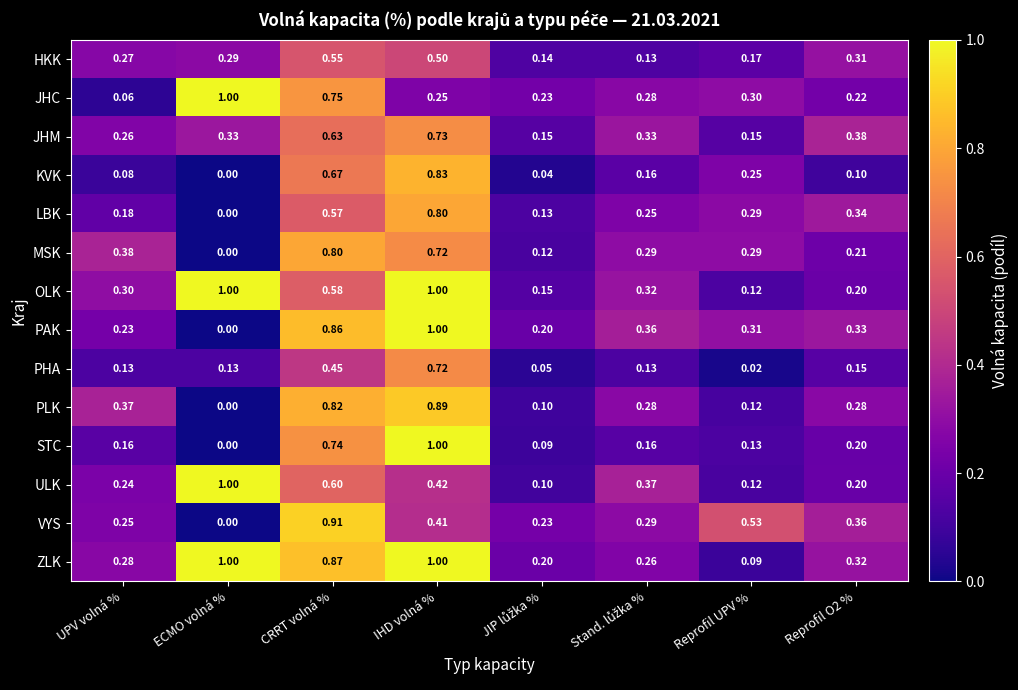

Where is OLK nearest to the value 0?

Reprofil UPV %